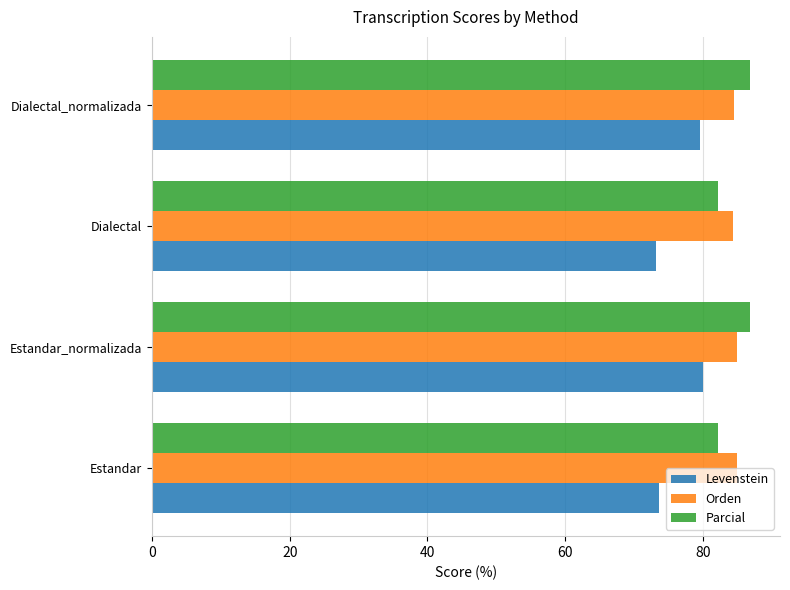

At how many categories does at least one series exceed 75?

4